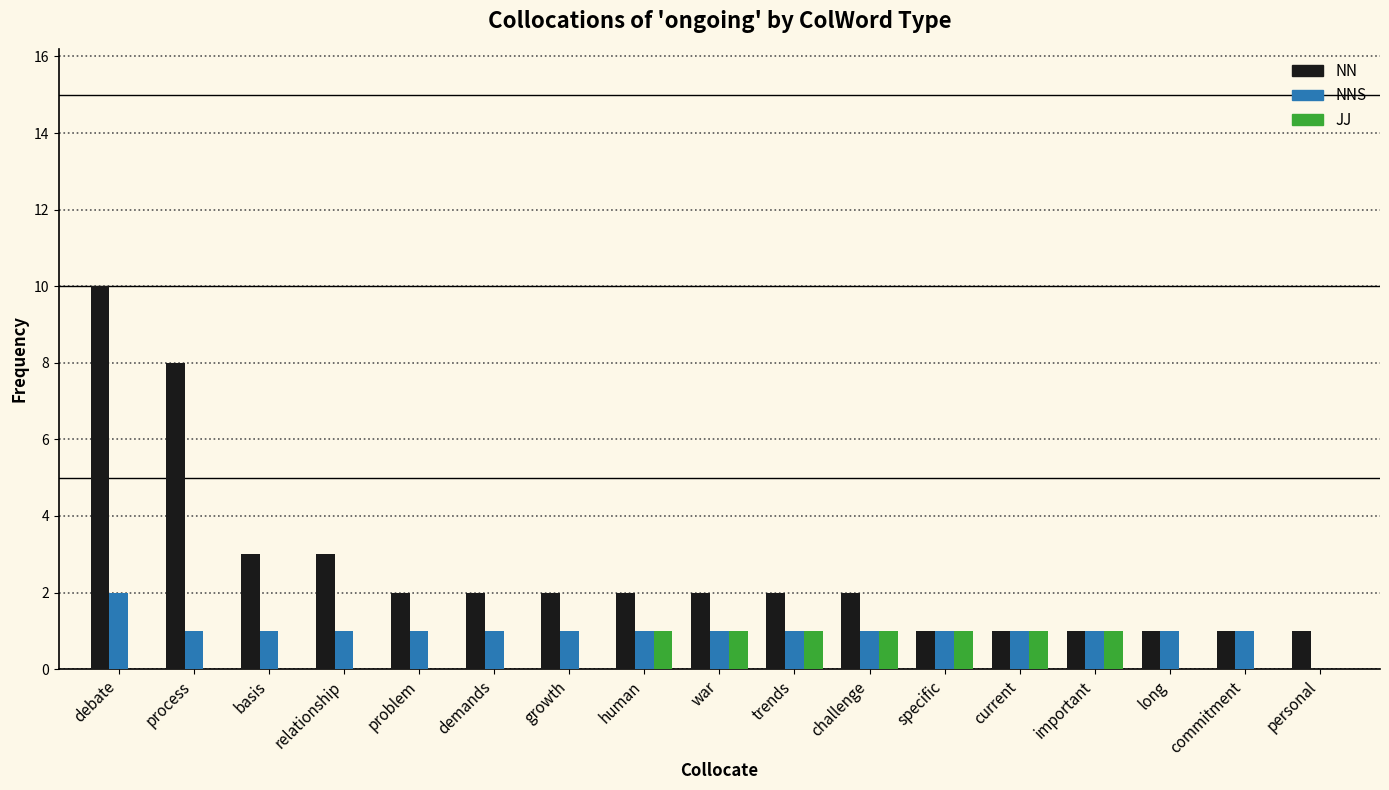

Reading left to right, list all the values displayed in this chart.

NN: 10	8	3	3	2	2	2	2	2	2	2	1	1	1	1	1	1
NNS: 2	1	1	1	1	1	1	1	1	1	1	1	1	1	1	1	0
JJ: 0	0	0	0	0	0	0	1	1	1	1	1	1	1	0	0	0